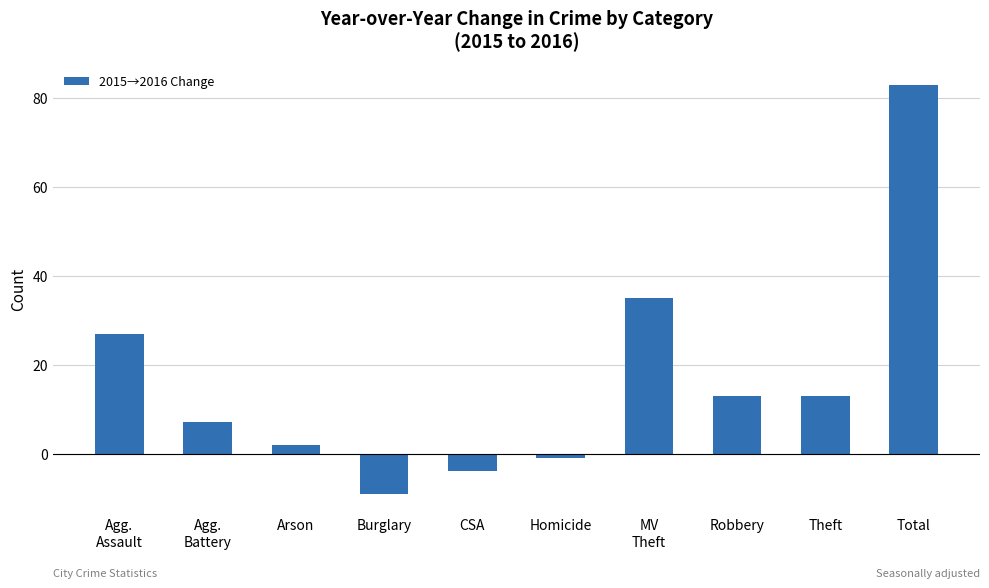

How many values are below 13?

5